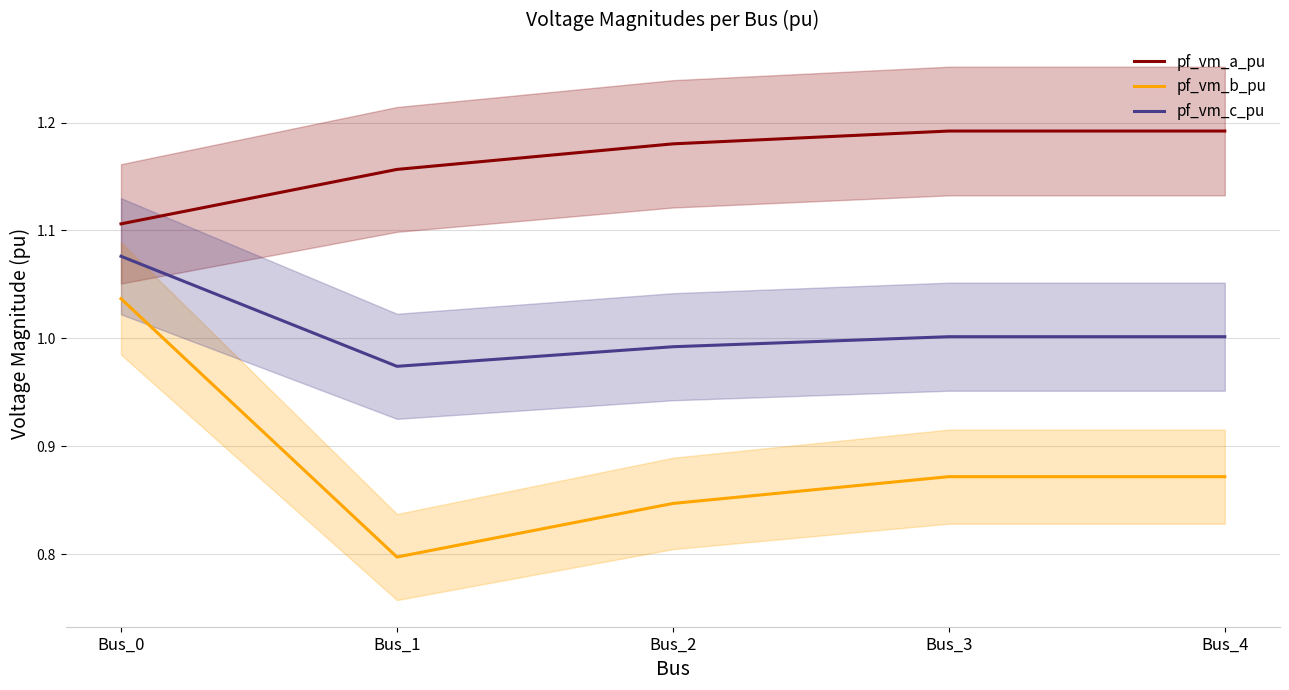

True or false: pf_vm_b_pu and pf_vm_c_pu intersect in this chart.

False